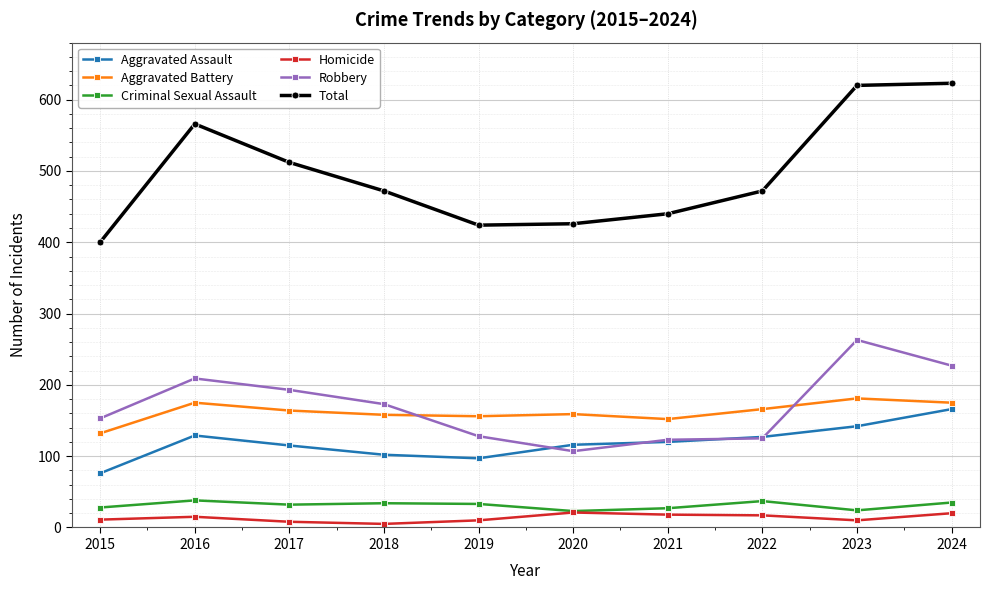

At how many categories does at least one series exceed 134?

10